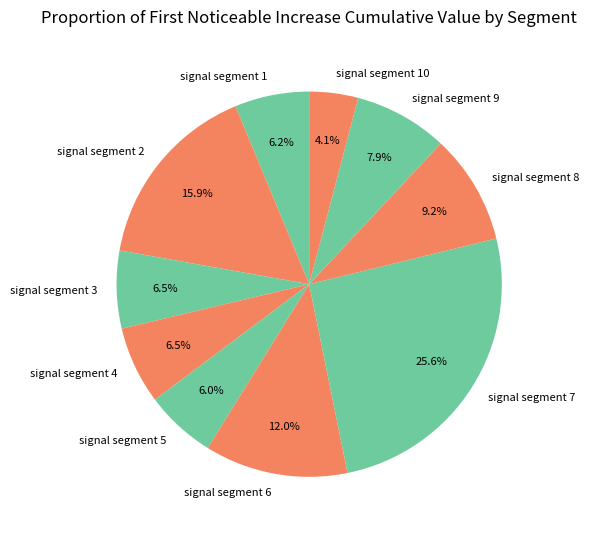

The signal segment 5 slice represents 1% of the pie. True or false?

False